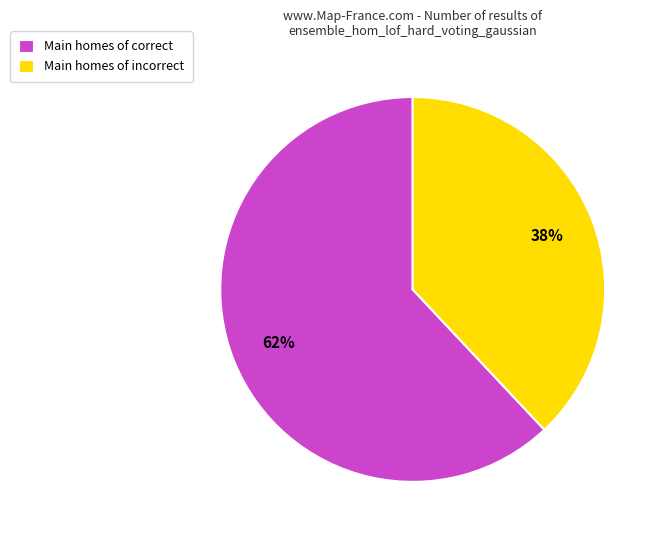

Do Main homes of incorrect and Main homes of correct together represent more than half of the pie?

Yes